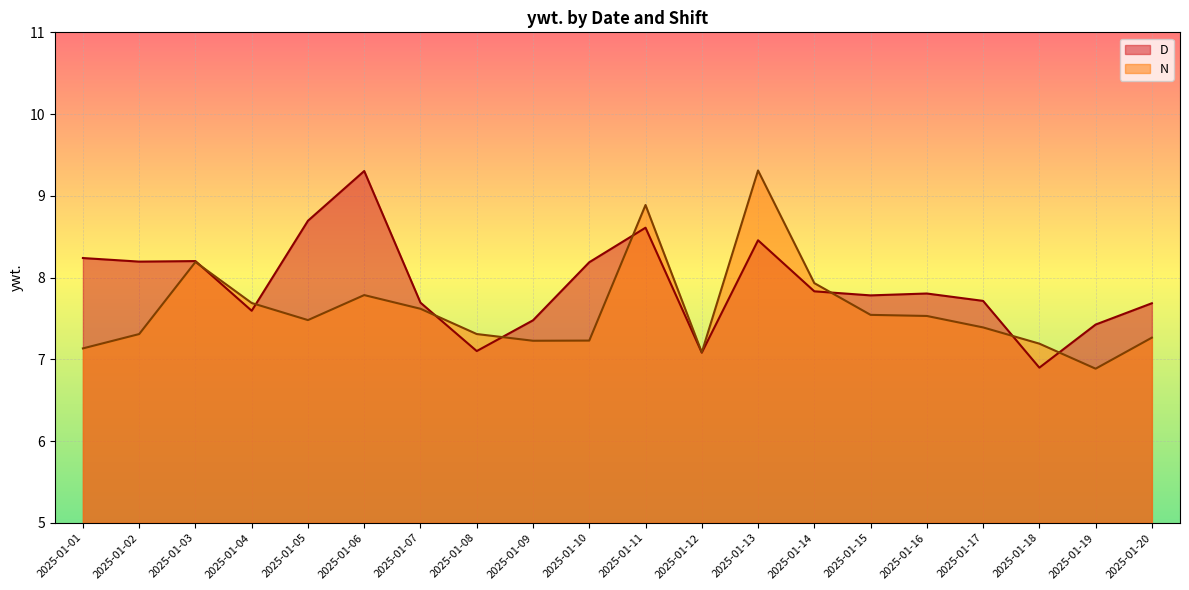

Rank the series by their maximum value, from lowest to highest.

D, N